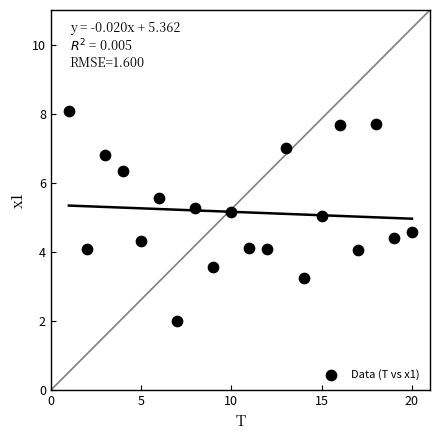

What is the range of X values (max minus min)?

19.0